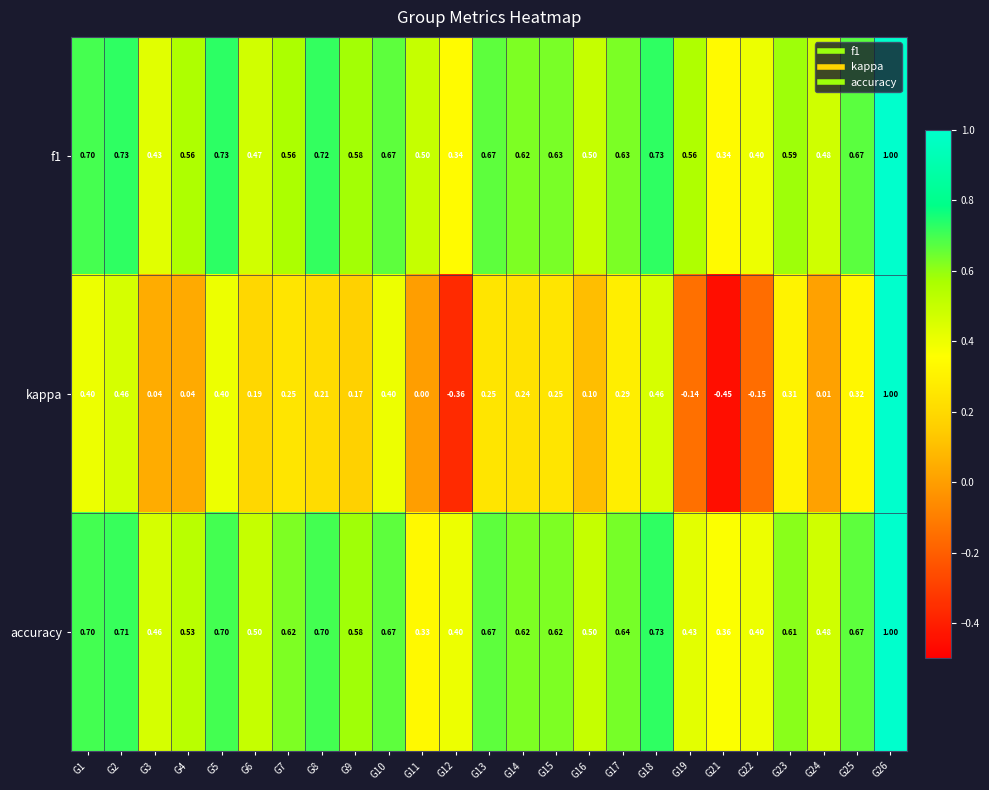

Which series has the widest spread of values?

kappa